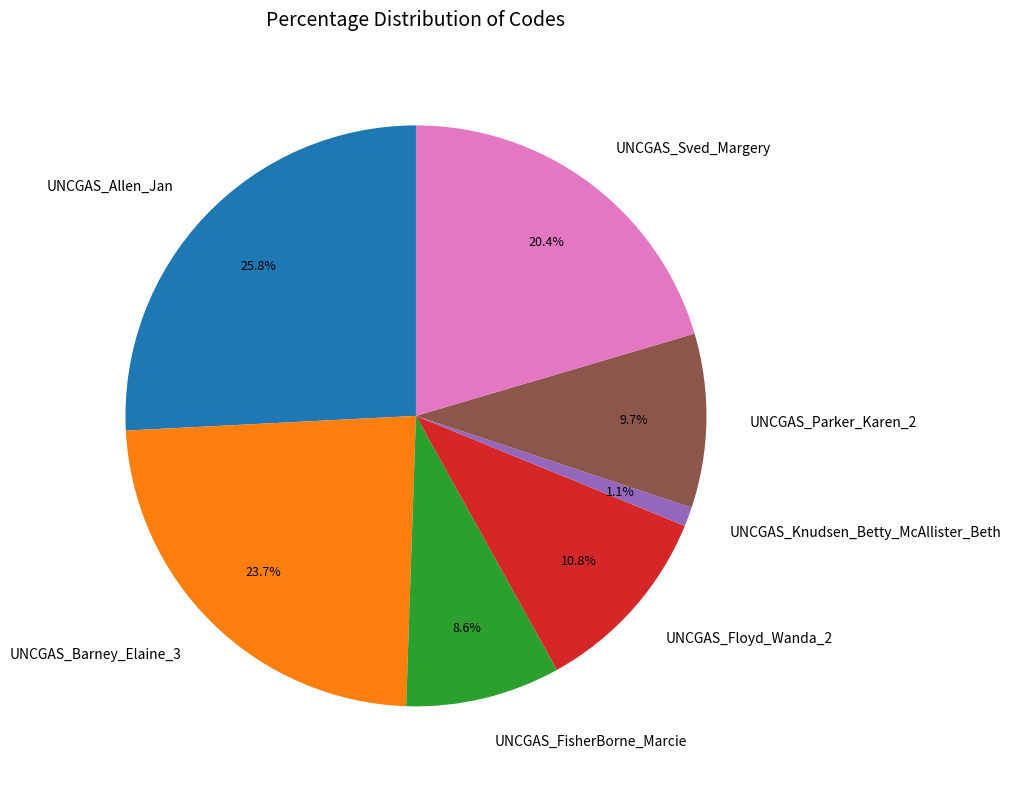

What portion of the pie excludes UNCGAS_Knudsen_Betty_McAllister_Beth?

98.9%